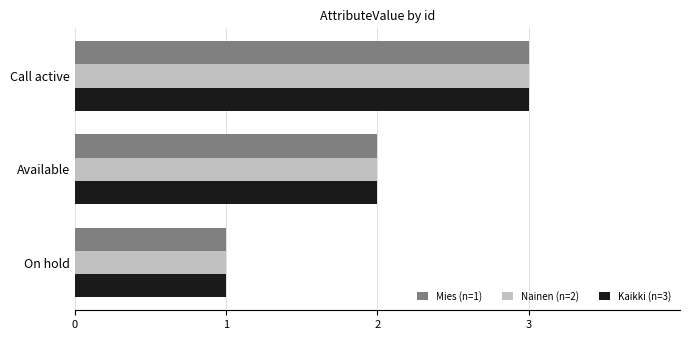

How many categories are shown in the chart?

3